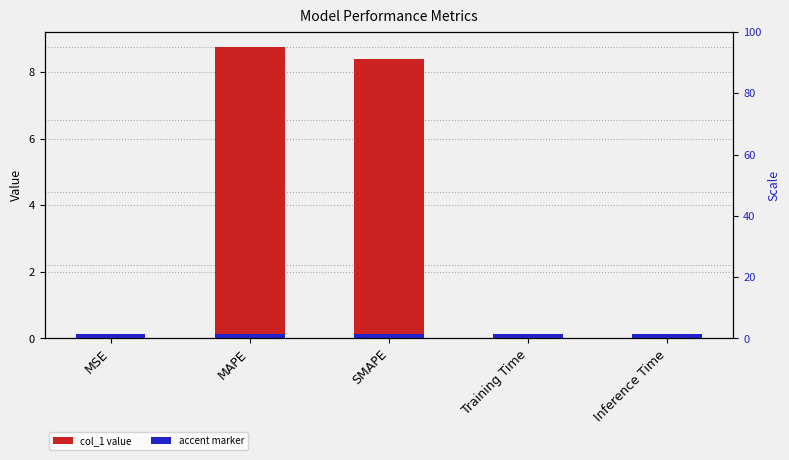

Reading left to right, what are all the values shown in this chart?

0.0	8.8	8.4	0.1	0.1